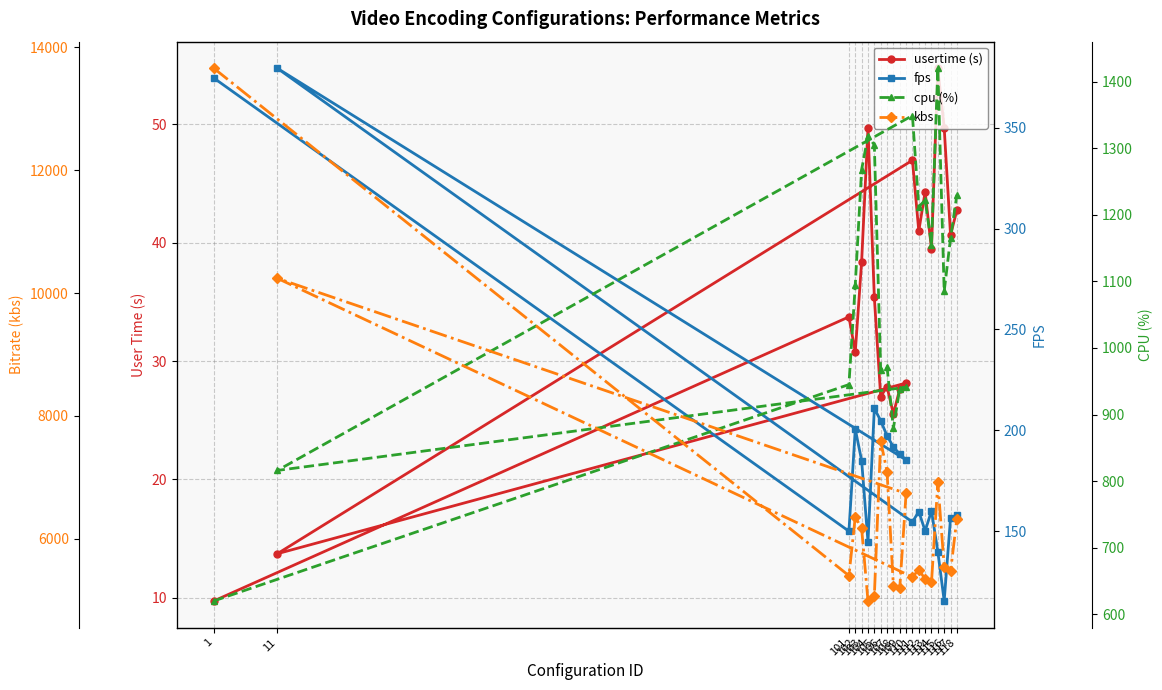

True or false: fps and kbs intersect in this chart.

False